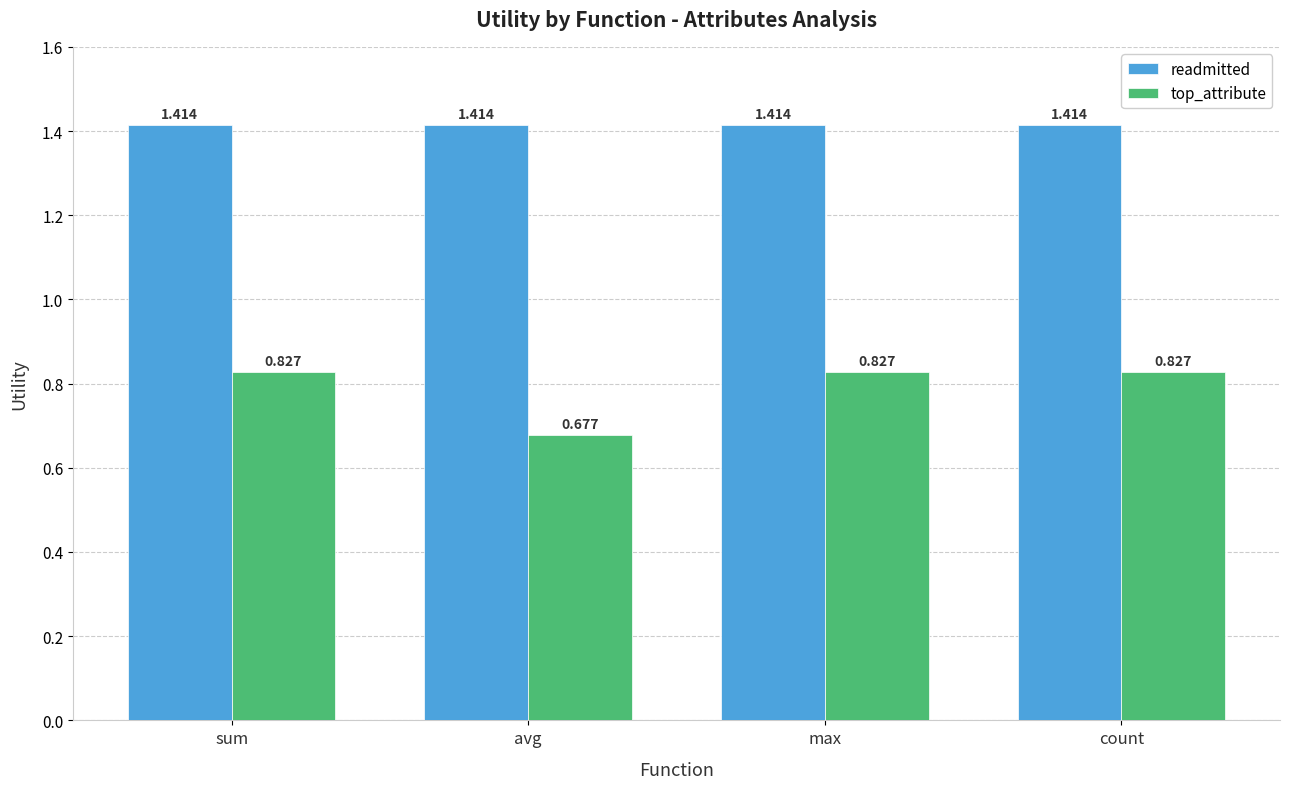

Which series has the largest total across all categories?

readmitted